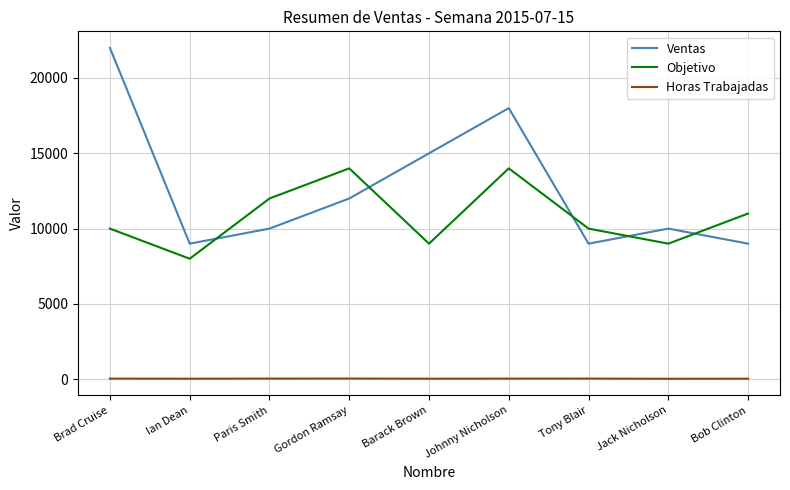

What is the sum of the Ventas values at Bob Clinton and Paris Smith?

19000